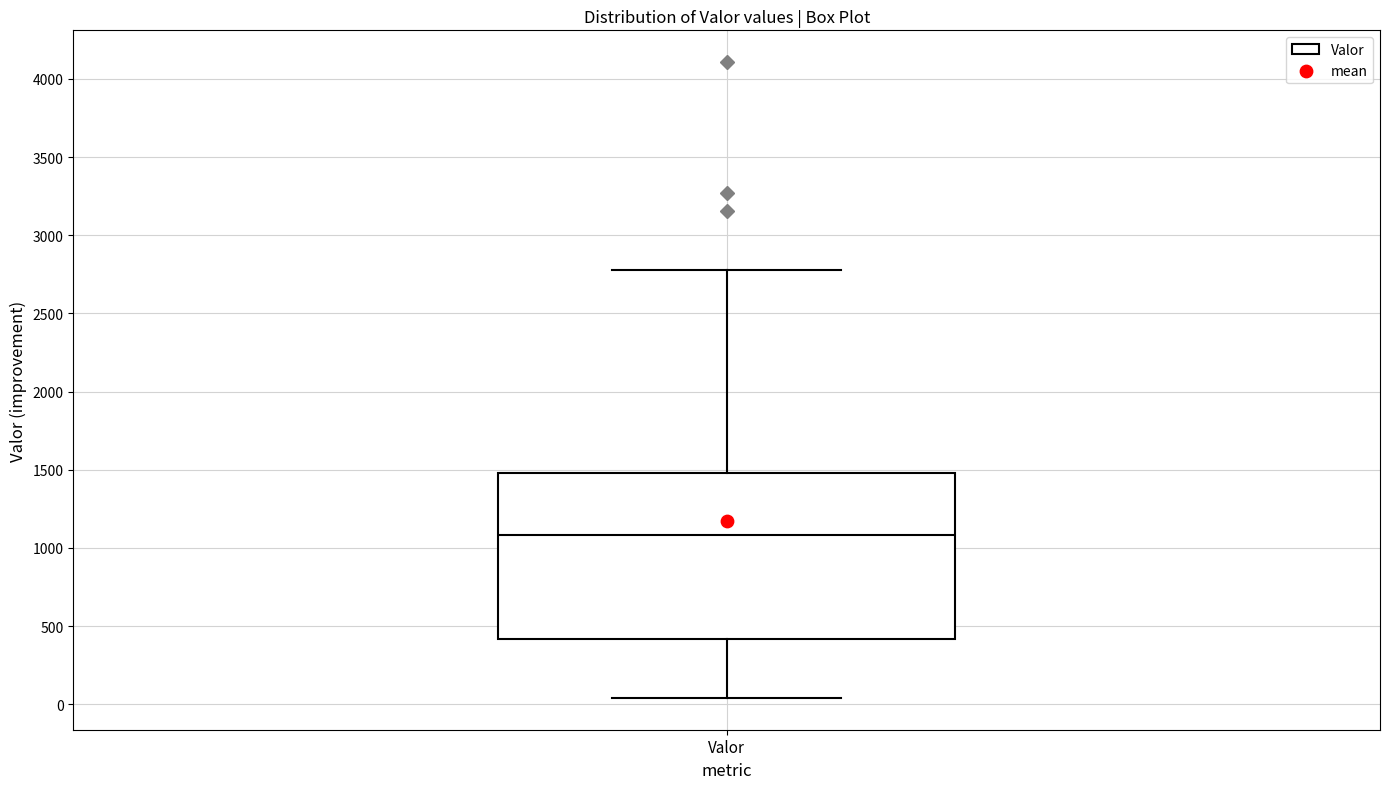

Read this box plot against the y-axis: the position of the median line, the range covered by the box, and the ends of both whiskers. The values are not printed on the chart, so give them approximately, as read against the axis.

median 1100, box 400 to 1500, whiskers 50 to 2800